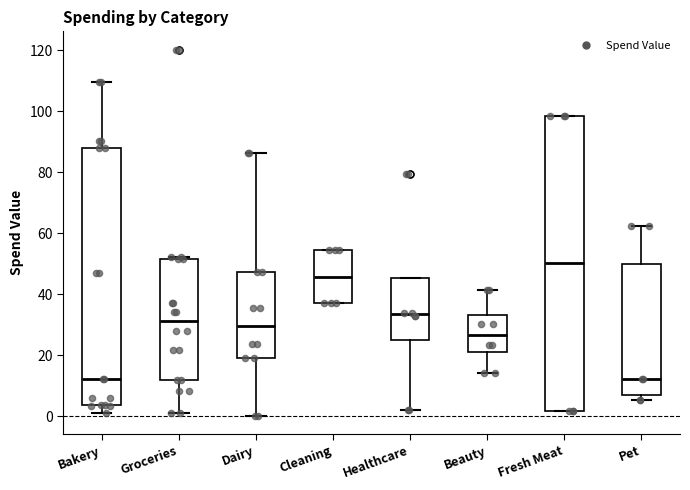

Comparing the boxes themselves (not the whiskers), which one is the tallest?

Fresh Meat